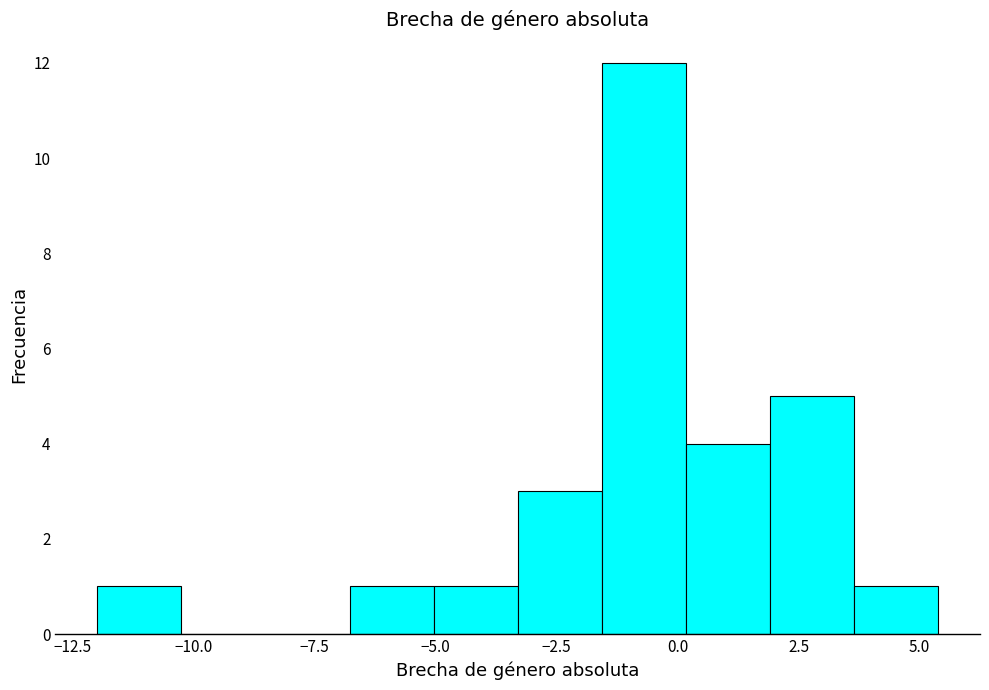

Around what value on the x-axis is the tallest bar? Give the approximate position of its centre, as read against the axis.

-0.5